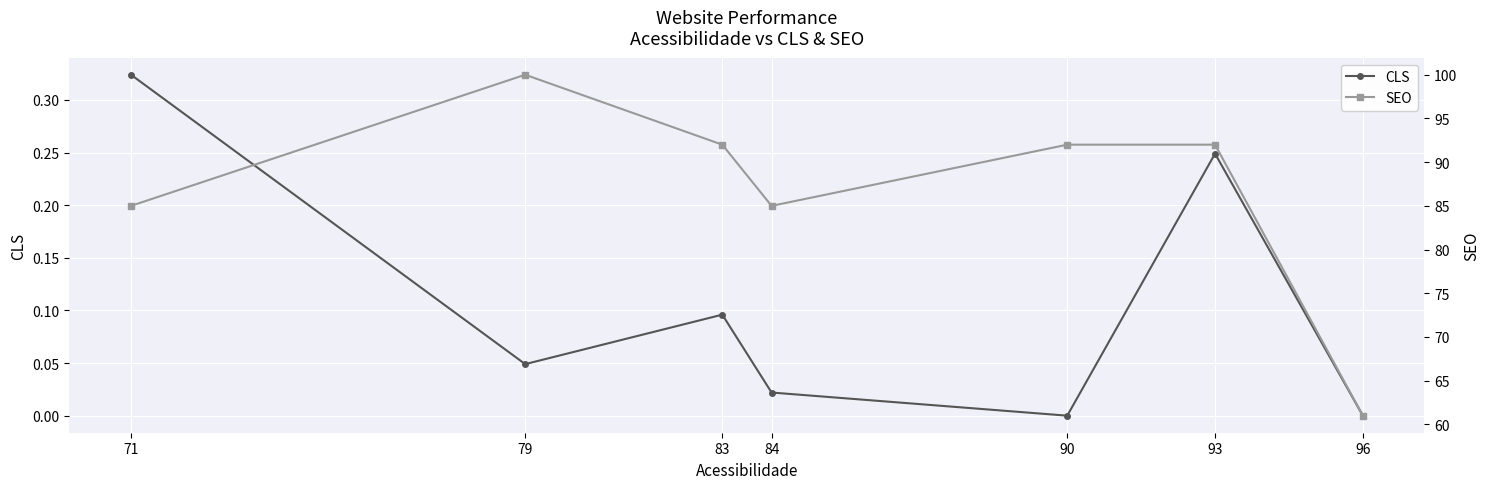

True or false: SEO and CLS intersect in this chart.

False